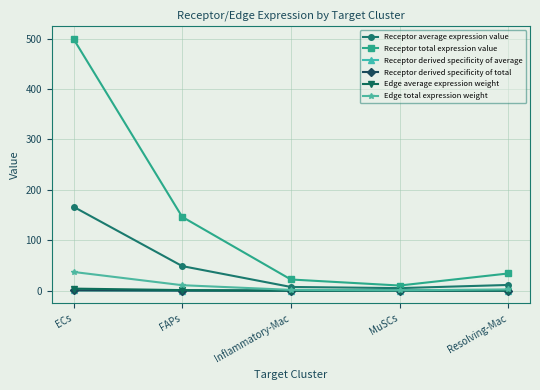

What is the maximum value shown in the chart?

499.2